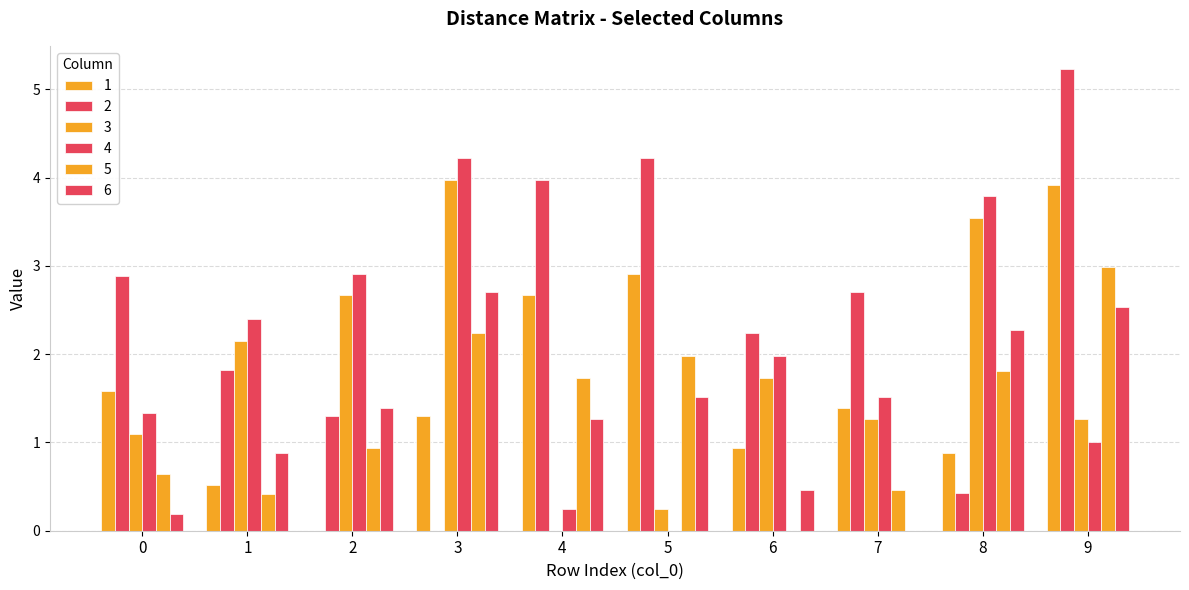

How many data points in 1 are above 1?

6